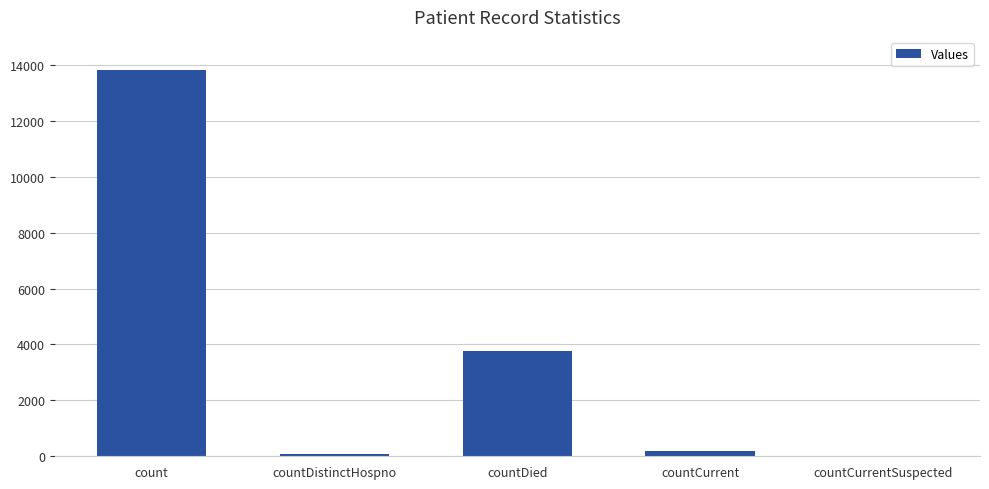

What is the average value?

3566